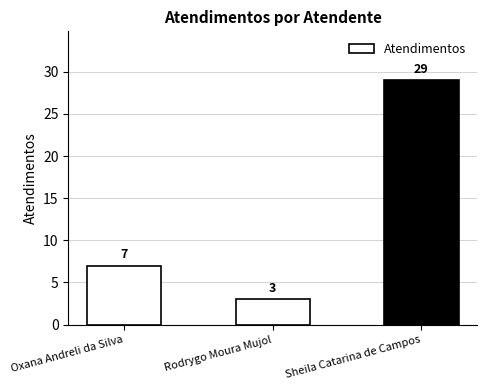

What is the change in value from Oxana Andreli da Silva to Sheila Catarina de Campos?

+22